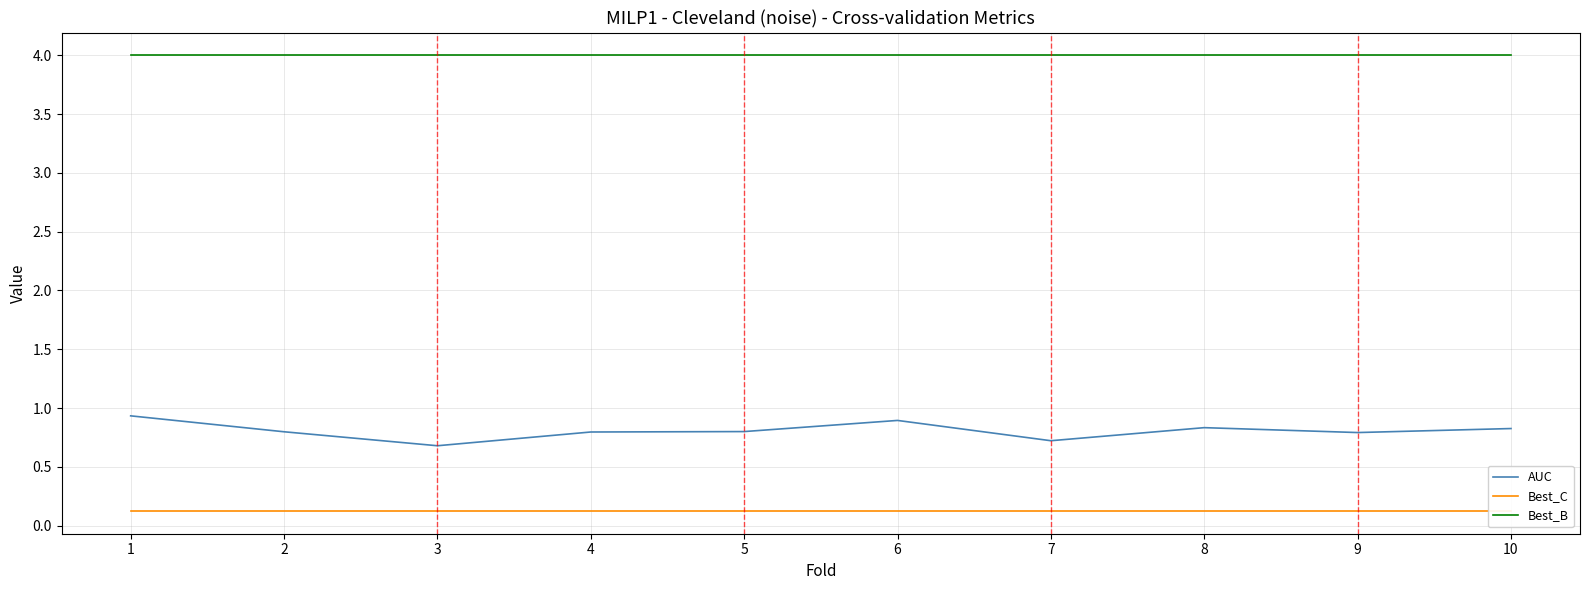

Reading right to left, transcribe all the data shown in this chart.

AUC: 10=0.8	9=0.8	8=0.8	7=0.7	6=0.9	5=0.8	4=0.8	3=0.7	2=0.8	1=0.9
Best_C: 10=0.1	9=0.1	8=0.1	7=0.1	6=0.1	5=0.1	4=0.1	3=0.1	2=0.1	1=0.1
Best_B: 10=4.0	9=4.0	8=4.0	7=4.0	6=4.0	5=4.0	4=4.0	3=4.0	2=4.0	1=4.0